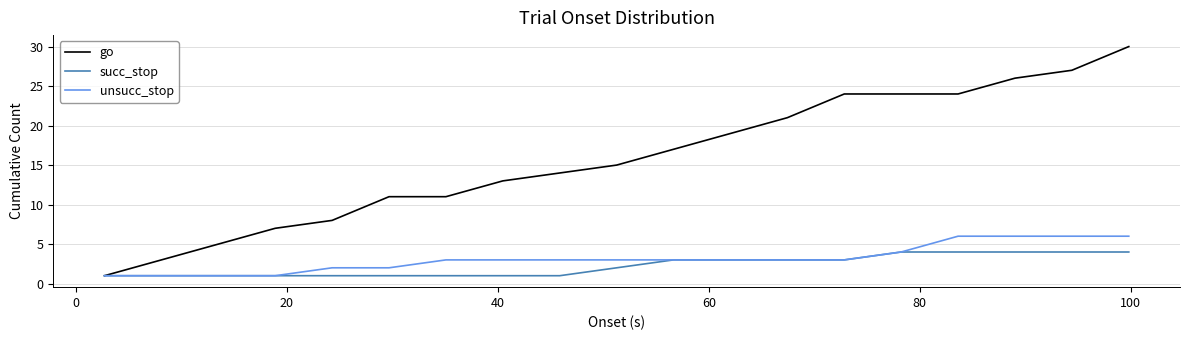

Does the chart have visible grid lines?

Yes